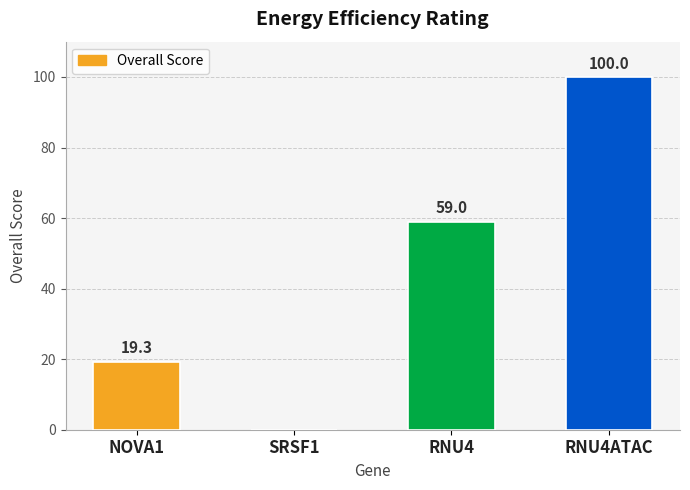

The value at SRSF1 is 0.0. True or false?

True